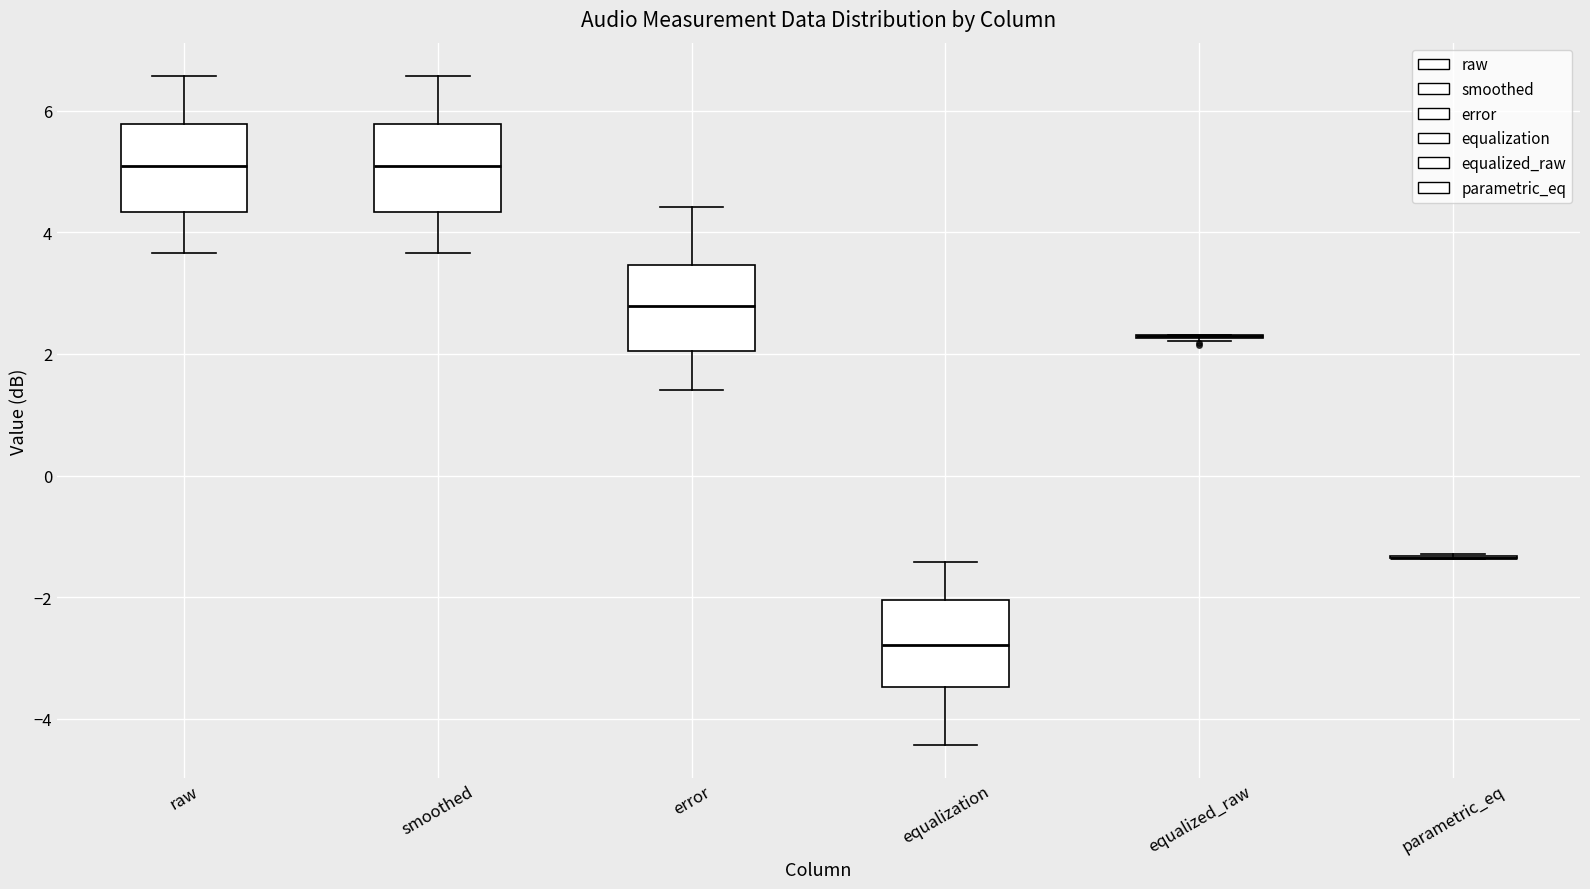

Reading left to right, transcribe this box plot: for each box, give where its median line is, the range the box spans, and where its two whiskers end, as read against the y-axis. The values are not printed on the chart, so give them approximately, as read against the axis.

raw: median 5.0, box 4.4 to 5.8, whiskers 3.6 to 6.6
smoothed: median 5.0, box 4.4 to 5.8, whiskers 3.6 to 6.6
error: median 2.8, box 2.0 to 3.4, whiskers 1.4 to 4.4
equalization: median -2.8, box -3.4 to -2.0, whiskers -4.4 to -1.4
equalized_raw: box collapsed to a line at 2.2, whiskers 2.2 to 2.4
parametric_eq: box collapsed to a line at -1.4, whiskers -1.4 to -1.2